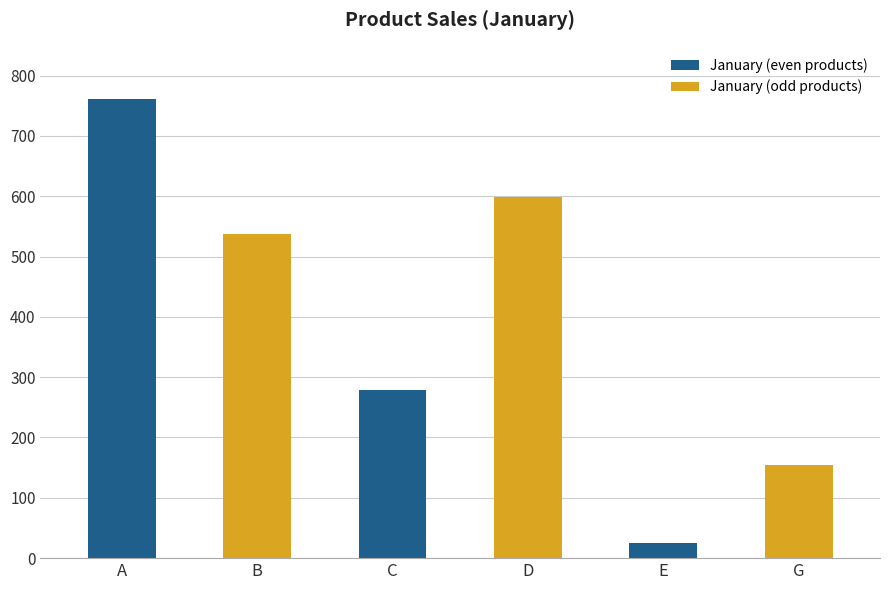

What position from the left is D?

4